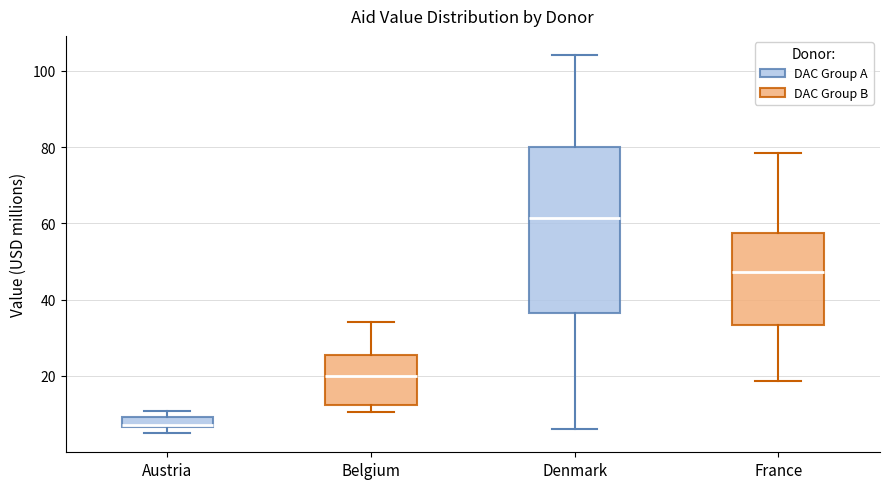

Which box's median line is the lowest?

Austria